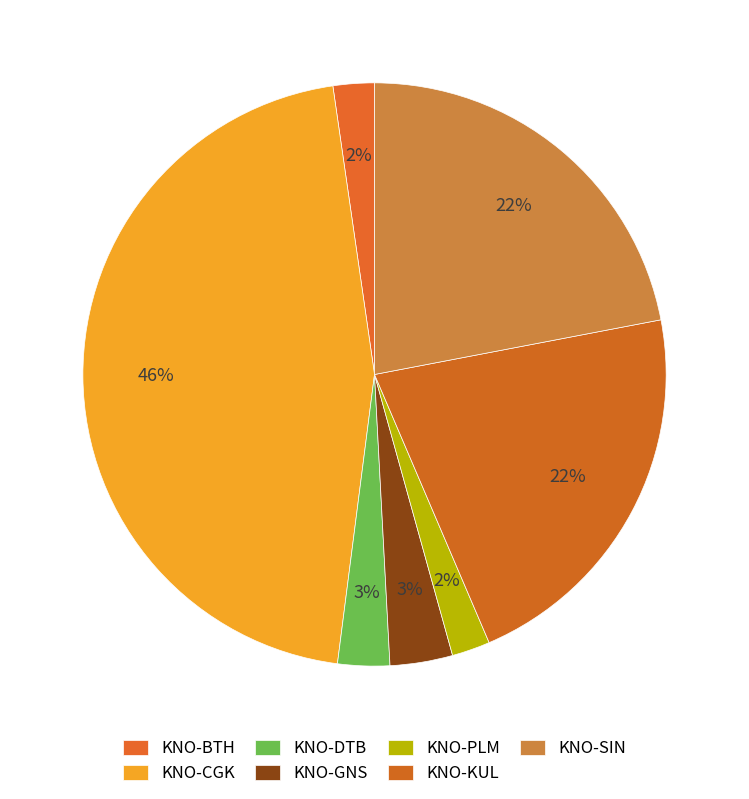

Is it true that KNO-DTB is 1% of the pie?

False